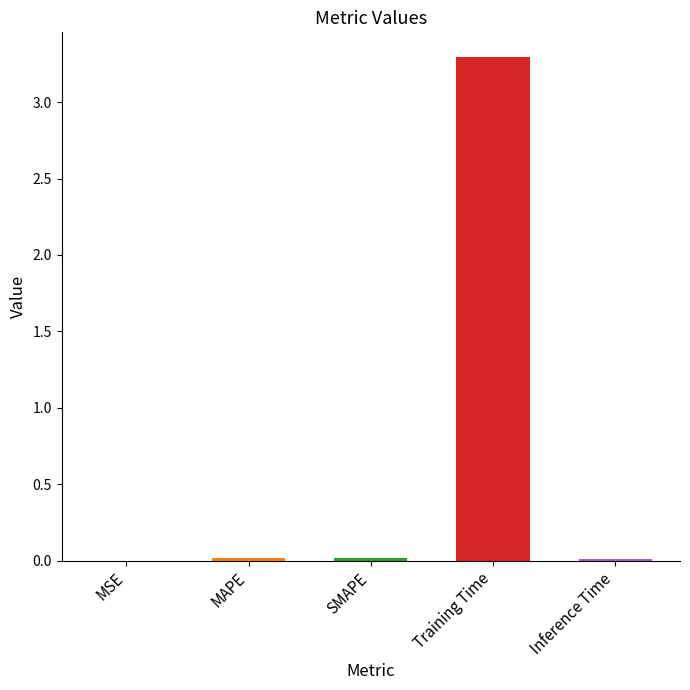

What is the average value?

0.7